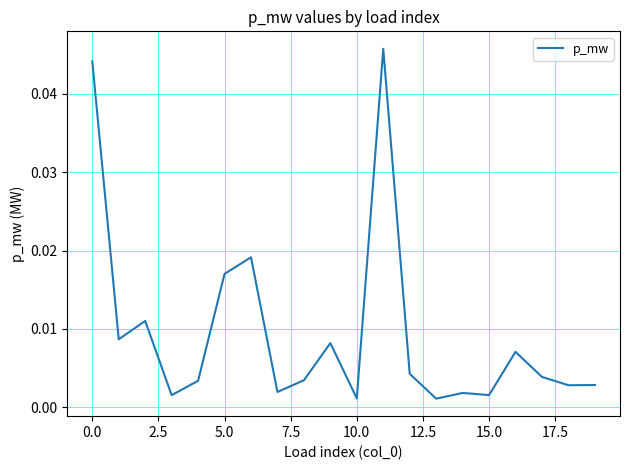

True or false: there are more than 1 points higher than both neighbors.

True